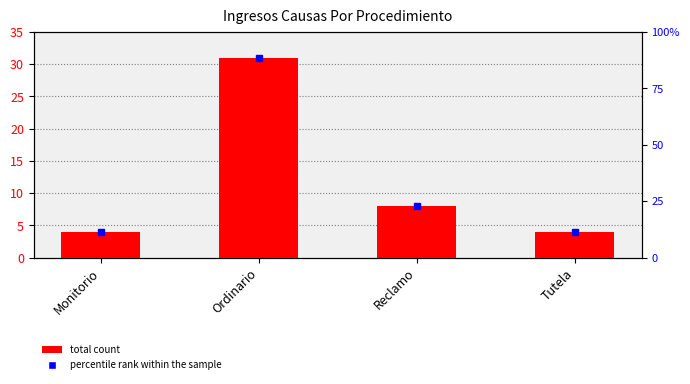

Reading right to left, list all the values displayed in this chart.

Tutela=4	Reclamo=8	Ordinario=31	Monitorio=4